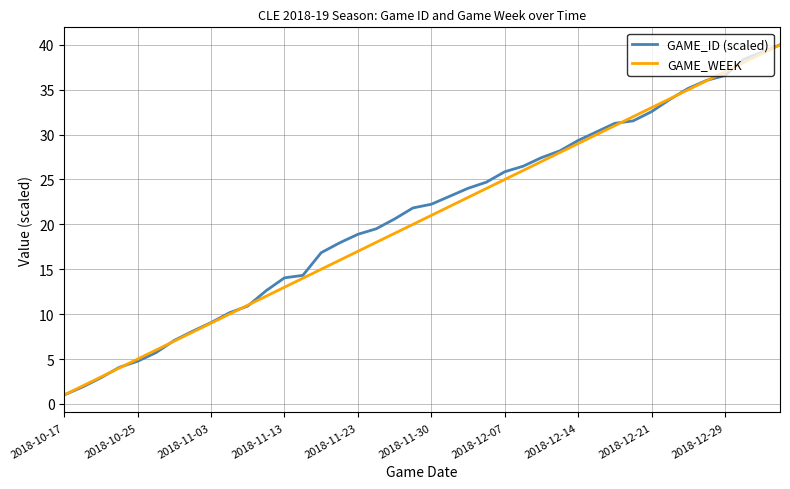

Reading right to left, extract all data points from this chart.

GAME_ID (scaled): 40.0	39.2	38.4	36.6	36.0	35.2	33.9	32.6	31.5	31.3	30.3	29.3	28.2	27.4	26.5	25.9	24.7	24.0	23.1	22.2	21.8	20.6	19.5	18.9	17.9	16.8	14.3	14.0	12.6	10.9	10.2	9.1	8.1	7.1	5.7	4.8	4.1	2.9	1.9	1.0
GAME_WEEK: 40.0	39.0	38.0	37.0	36.0	35.0	34.0	33.0	32.0	31.0	30.0	29.0	28.0	27.0	26.0	25.0	24.0	23.0	22.0	21.0	20.0	19.0	18.0	17.0	16.0	15.0	14.0	13.0	12.0	11.0	10.0	9.0	8.0	7.0	6.0	5.0	4.0	3.0	2.0	1.0